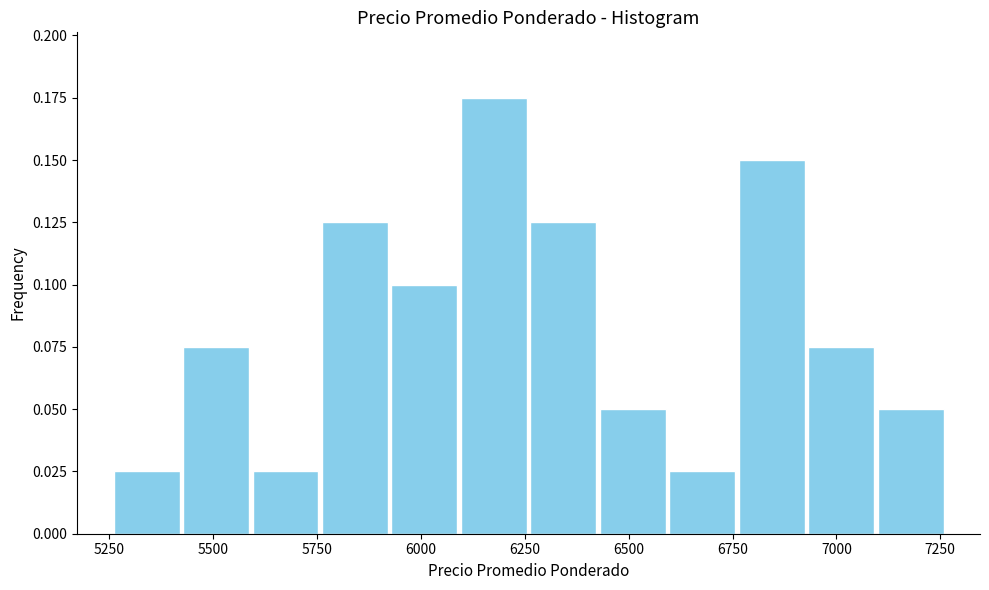

Around what value on the x-axis is the tallest bar? Give the approximate position of its centre, as read against the axis.

6200